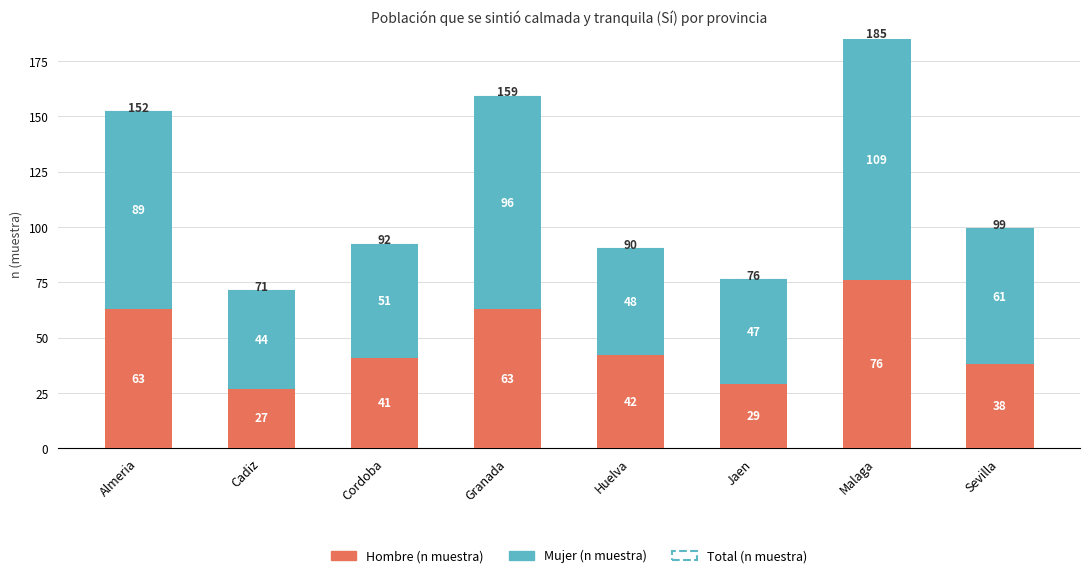

Reading left to right, what are the values for Hombre (n muestra)?

Almeria=63	Cadiz=27	Cordoba=41	Granada=63	Huelva=42	Jaen=29	Malaga=76	Sevilla=38